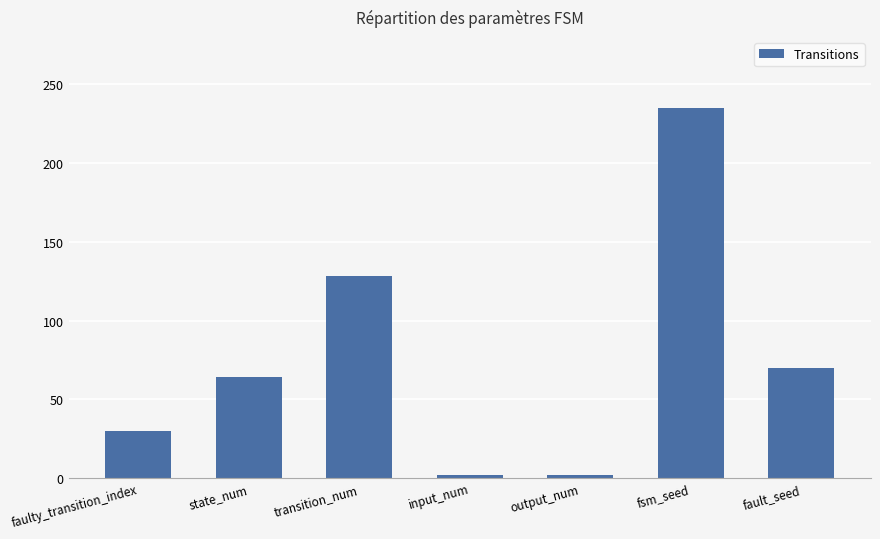

The chart shows a value of 235 at fsm_seed. True or false?

True